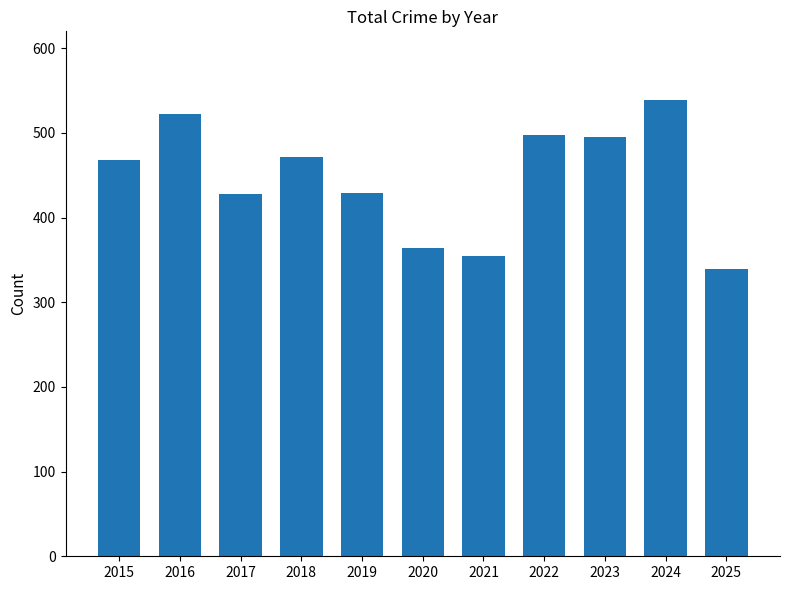

What is the difference between the values at 2016 and 2015?

54